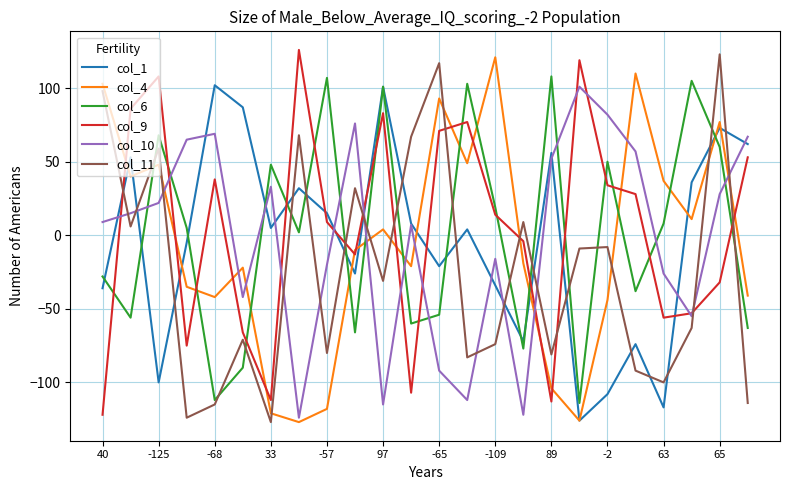

Does the chart display data point markers on the line(s)?

No